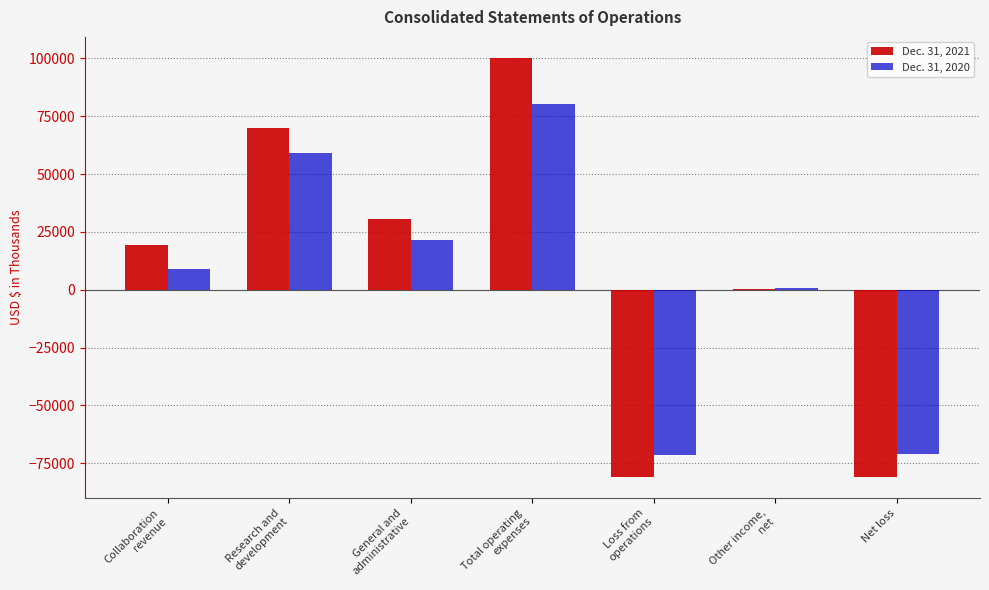

What is the greatest value displayed?

100217